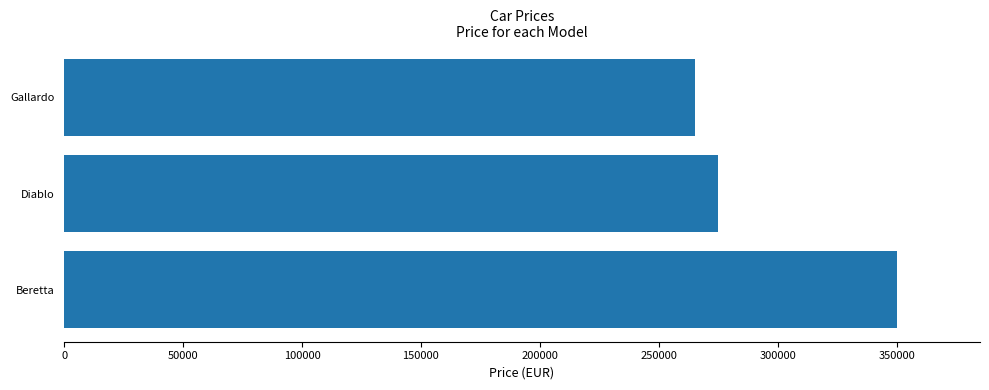

What value does the data have at Gallardo?

265000